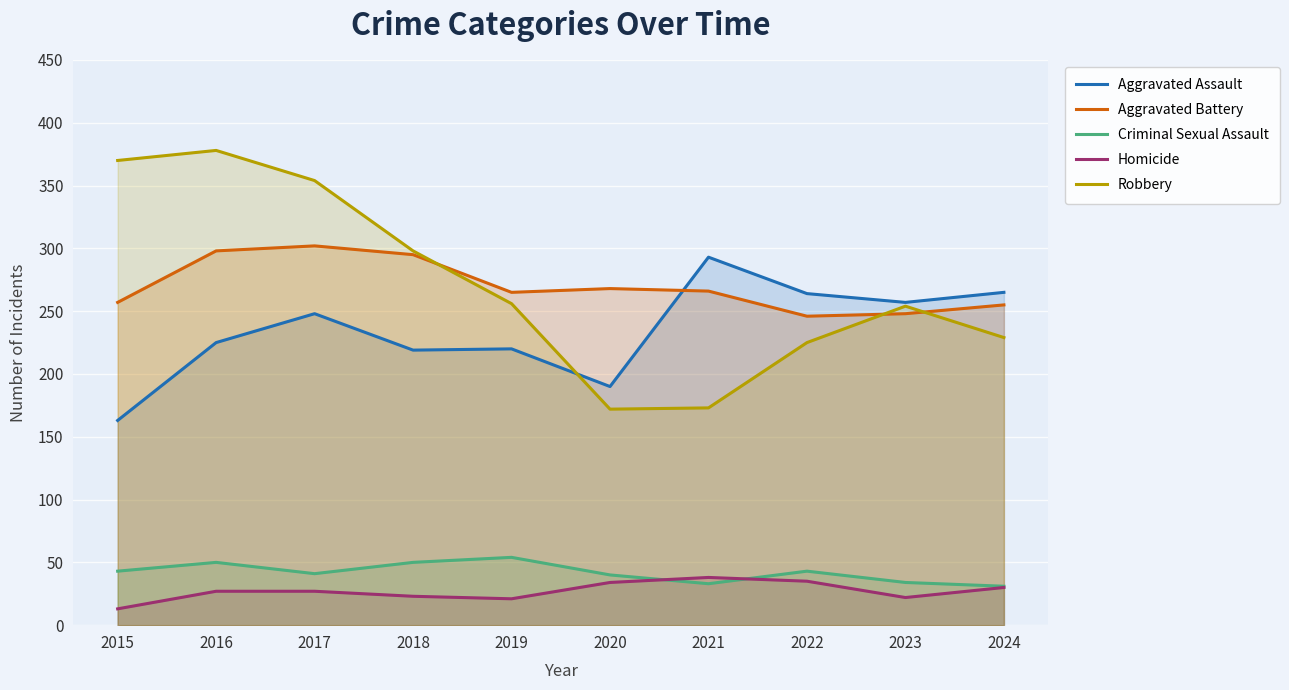

How many intersections are there between Aggravated Assault and Aggravated Battery?

1